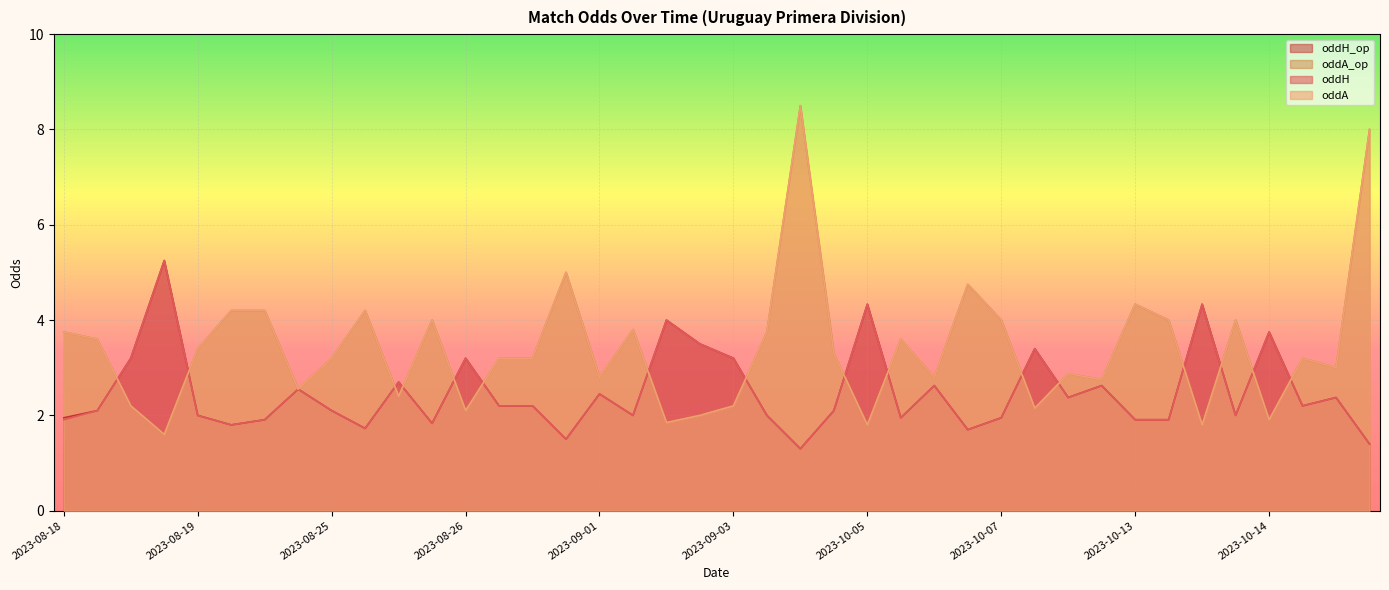

How many data points in oddA are less than 3?

16